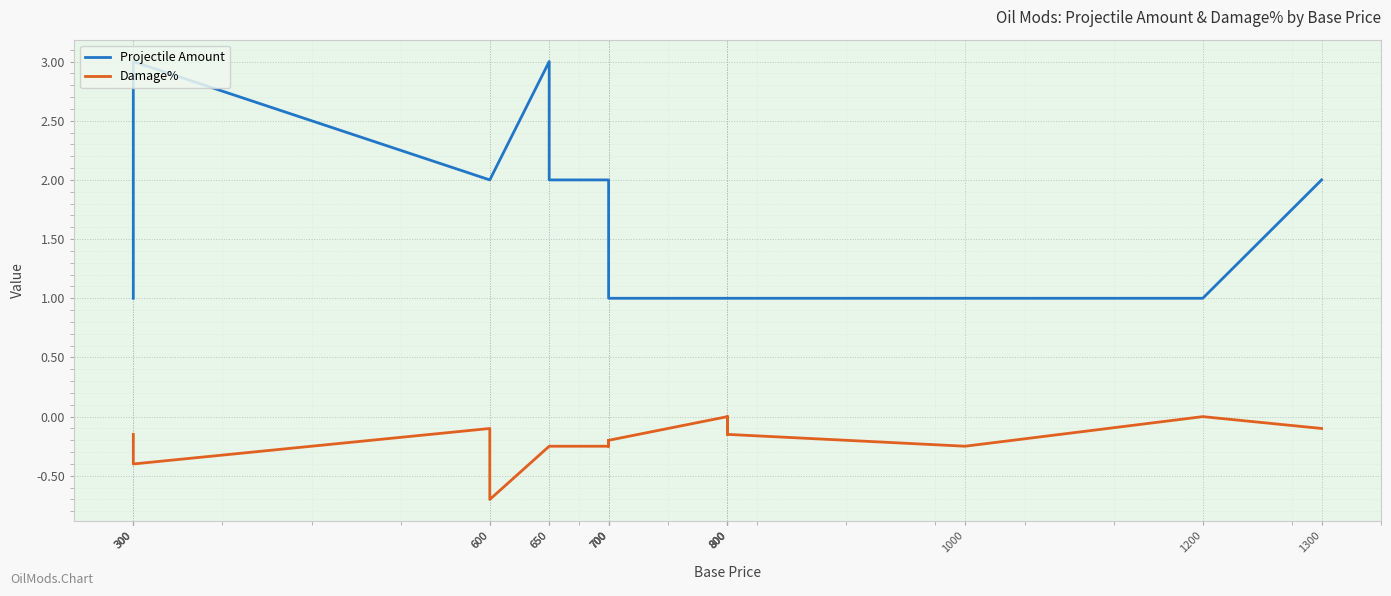

At 1000, list the series in order from largest to smallest.

Projectile Amount, Damage%